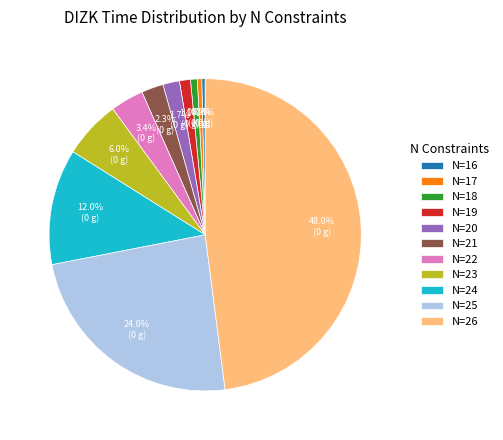

To the nearest percent, what is the difference between the largest and smallest slice percentages?

48%